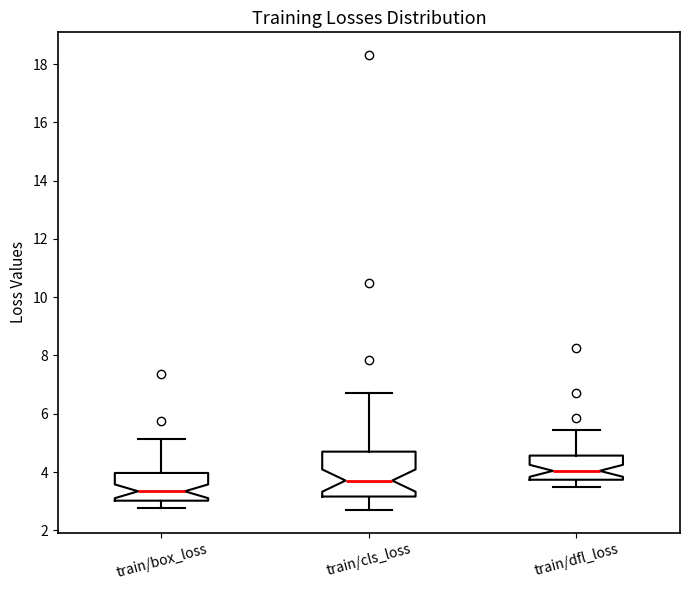

Where does the upper whisker of the box for train/box_loss end on the y-axis? The values are not printed on the chart, so give them approximately, as read against the axis.

5.2